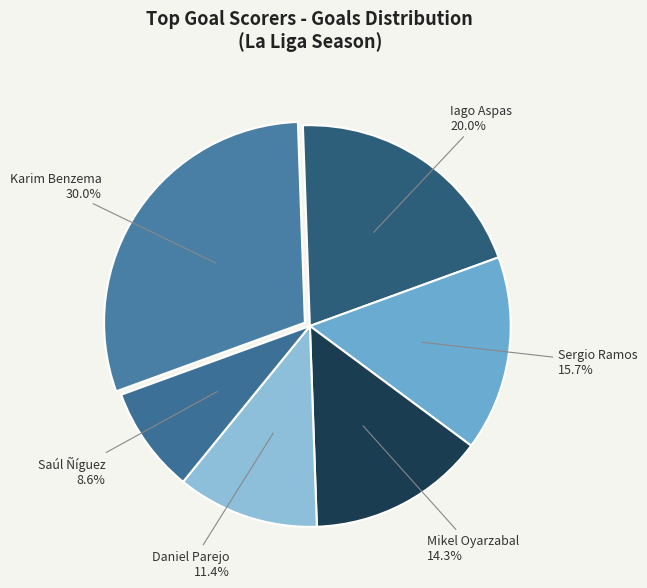

To the nearest percent, what is the average slice percentage?

17%